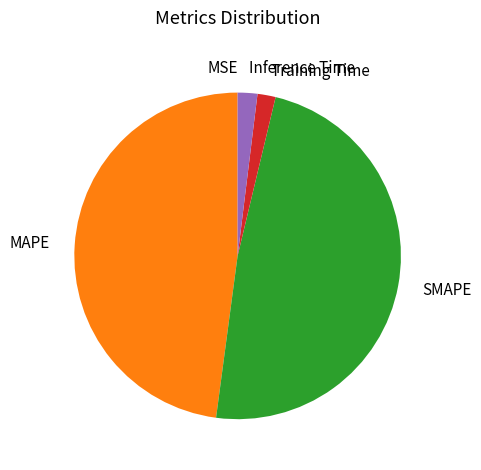

Which has a higher value, Training Time or MAPE?

MAPE